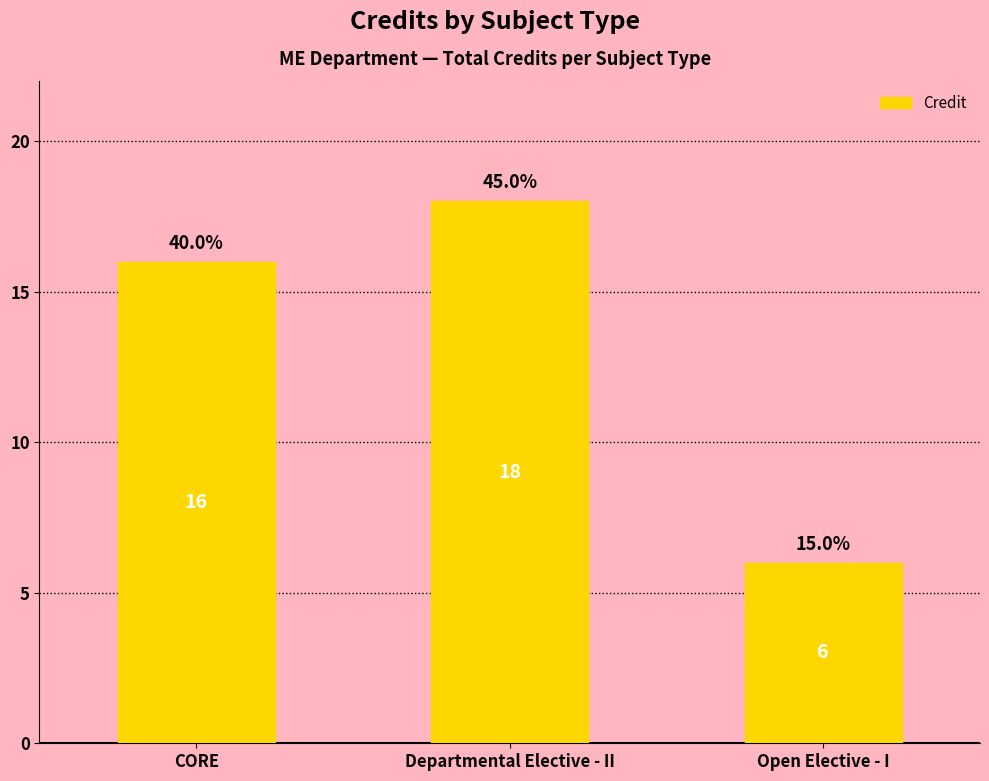

Reading left to right, extract all data points from this chart.

CORE=16	Departmental Elective - II=18	Open Elective - I=6